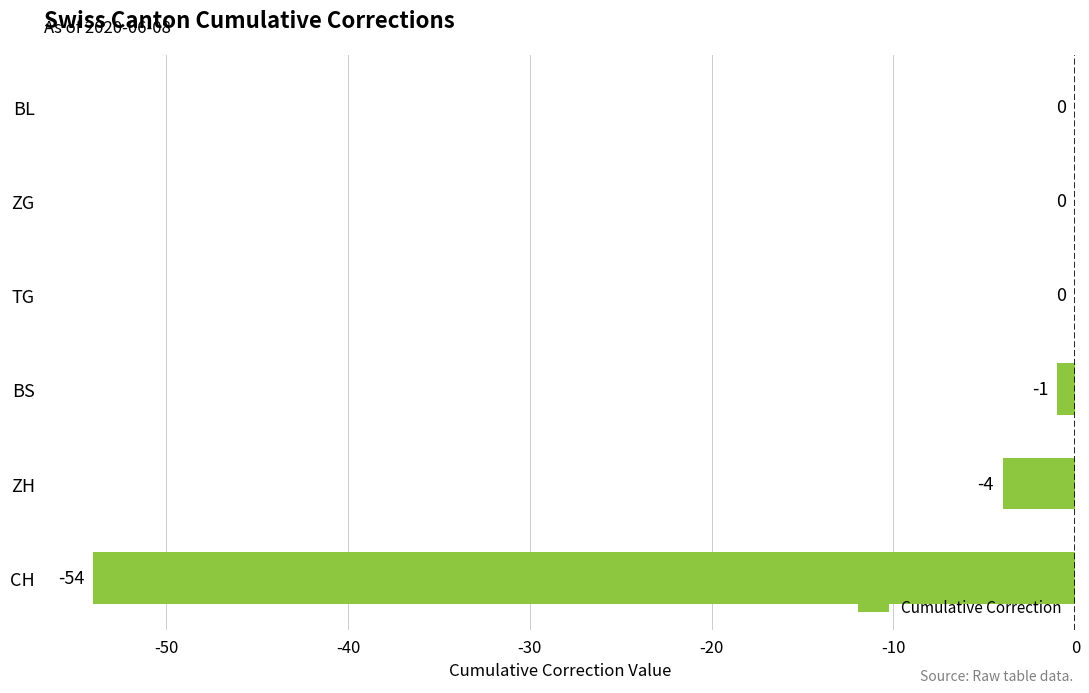

Reading top to bottom, extract all data points from this chart.

BL=0	ZG=0	TG=0	BS=-1	ZH=-4	CH=-54